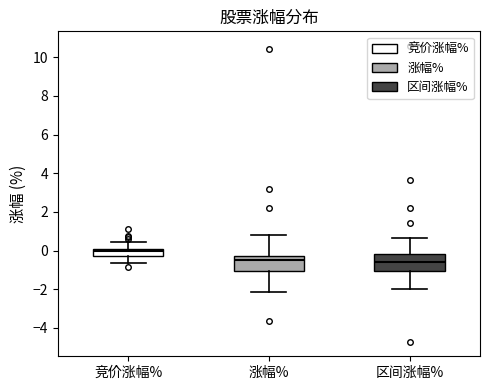

Reading left to right, read every box against the y-axis: the position of its median line, the range the box covers, and the ends of its whiskers. The values are not printed on the chart, so give them approximately, as read against the axis.

竞价涨幅%: median 0.0 (just below the box's upper edge), box -0.2 to 0.0, whiskers -0.6 to 0.4
涨幅%: median -0.6, box -1.0 to -0.2, whiskers -2.2 to 0.8
区间涨幅%: median -0.6, box -1.0 to -0.2, whiskers -2.0 to 0.6